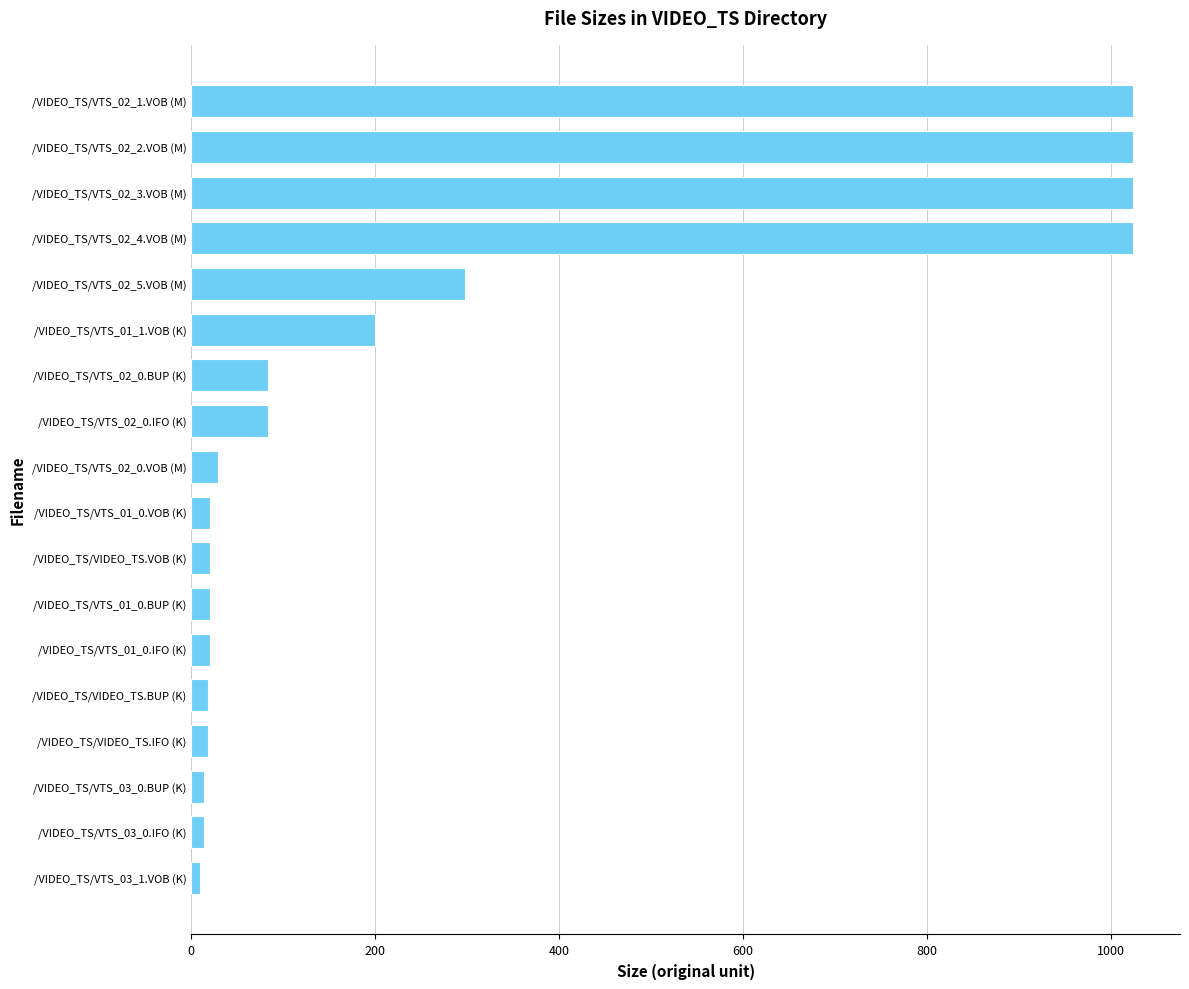

What is the maximum value shown in the chart?

1024.0